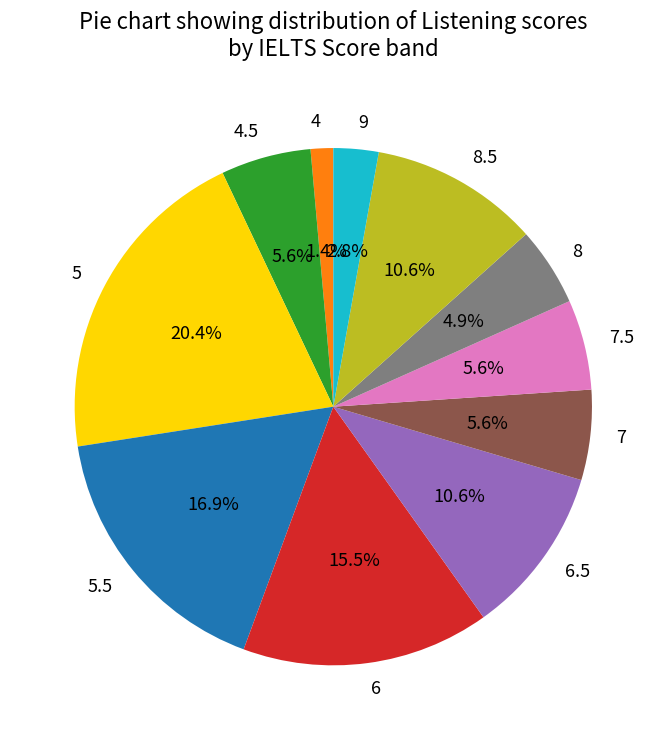

To the nearest percent, what percentage of the pie is 7.5?

6%